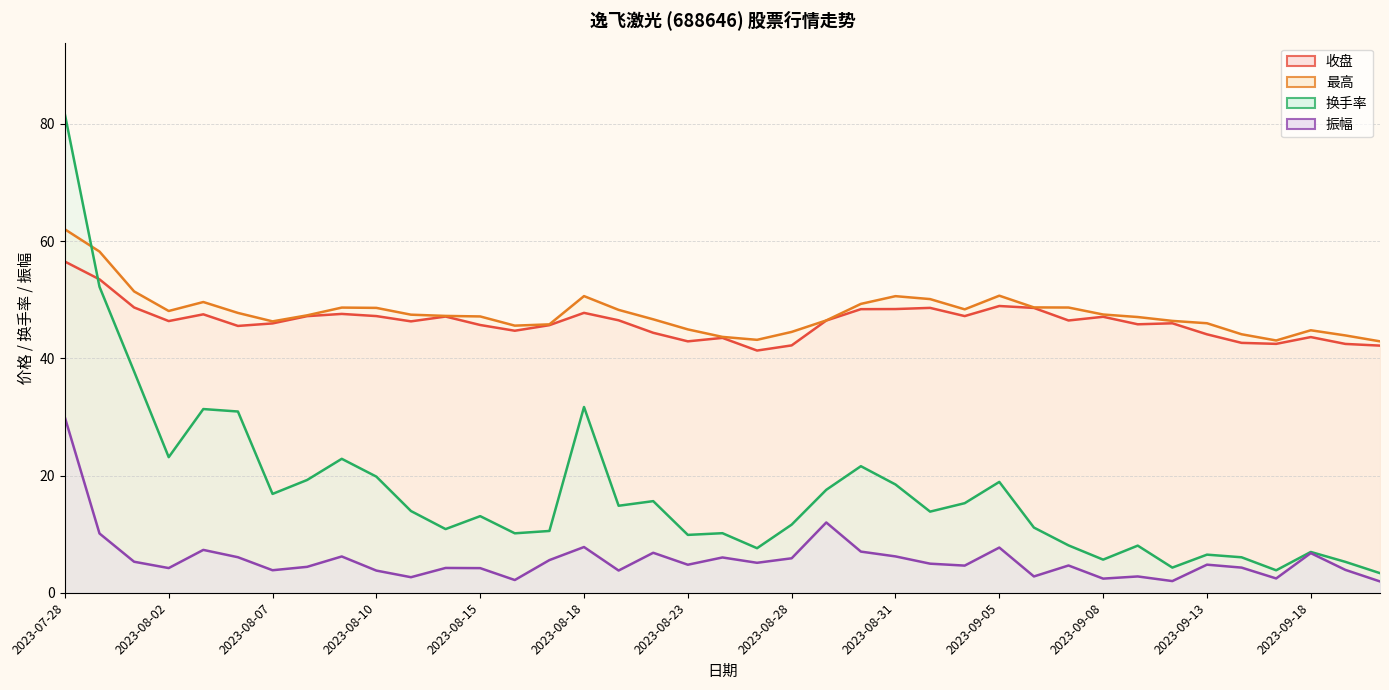

Between 2023-08-04 and 2023-08-14, which series saw the biggest shift?

换手率